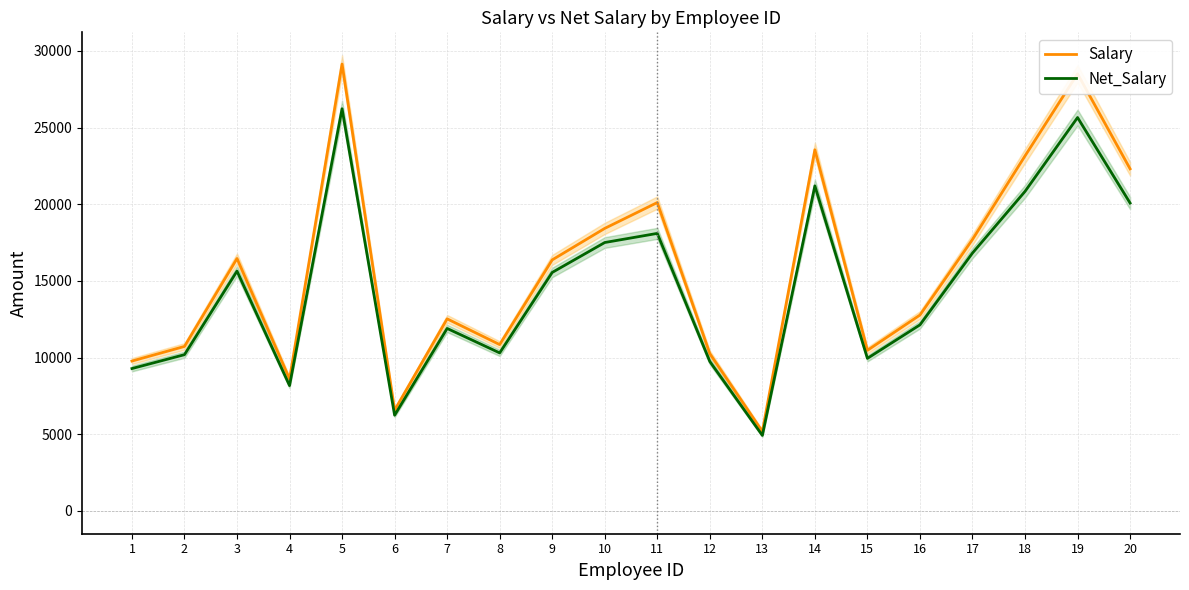

Reading left to right, transcribe all the data shown in this chart.

Salary: 1=9773.0	2=10726.0	3=16460.0	4=8603.0	5=29140.0	6=6569.0	7=12526.0	8=10847.0	9=16370.0	10=18424.0	11=20109.0	12=10256.0	13=5184.0	14=23551.0	15=10472.0	16=12773.0	17=17702.0	18=23151.0	19=28504.0	20=22307.0
Net_Salary: 1=9284.4	2=10189.7	3=15637.0	4=8172.9	5=26226.0	6=6240.6	7=11899.7	8=10304.6	9=15551.5	10=17502.8	11=18098.1	12=9743.2	13=4924.8	14=21195.9	15=9948.4	16=12134.4	17=16816.9	18=20835.9	19=25653.6	20=20076.3